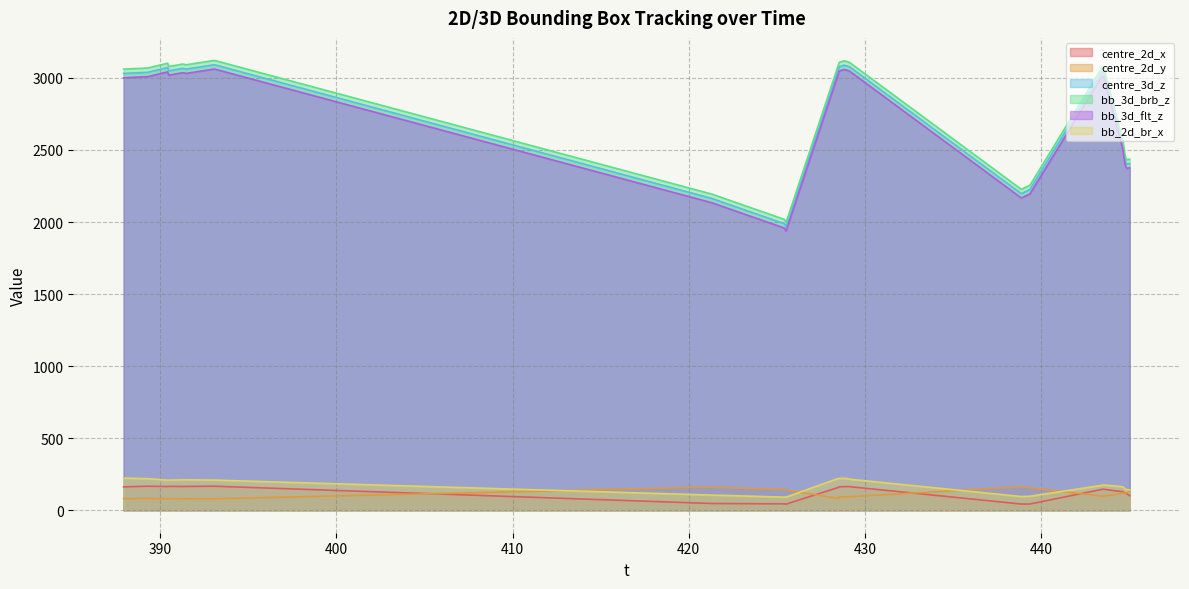

At which category does the chart reach its peak across all series?

393.084